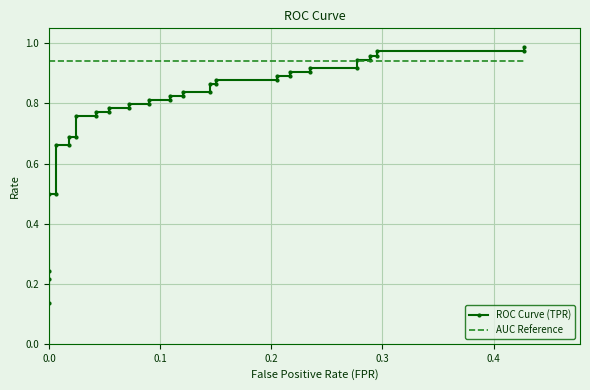

What is the highest value of the ROC Curve (TPR) series?

1.0